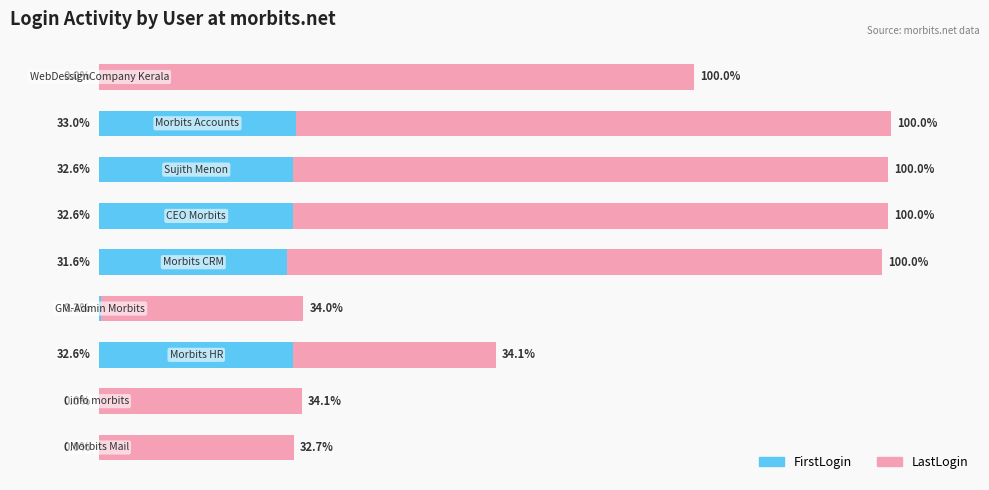

Which series has the largest range (max minus min)?

LastLogin